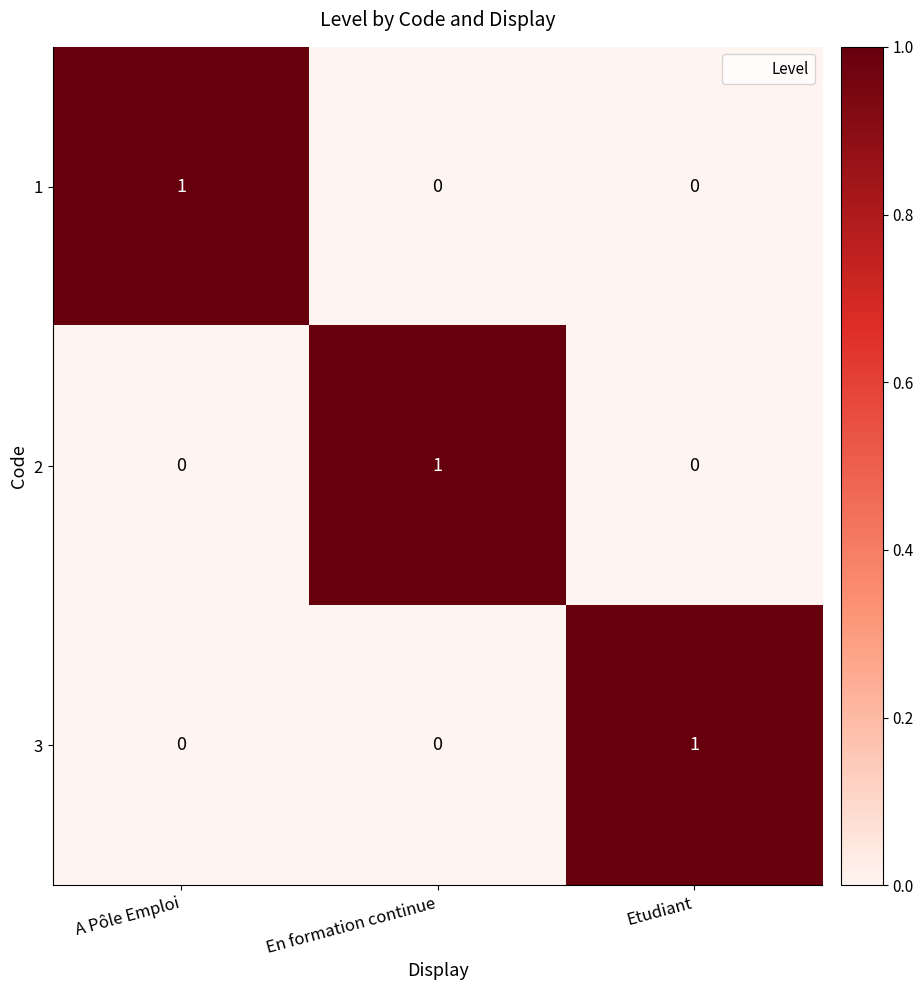

Is the value of 1 at Etudiant greater than the value of 2 at En formation continue?

No